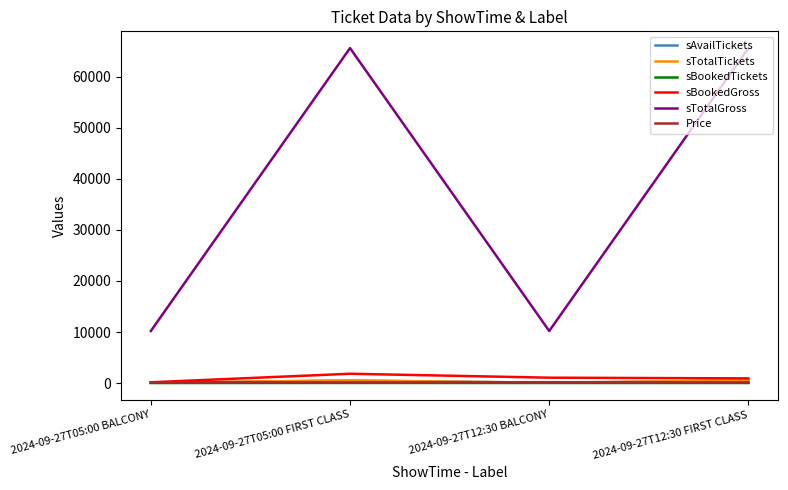

The sTotalGross series shows 10200 at 2024-09-27T05:00 BALCONY. True or false?

True